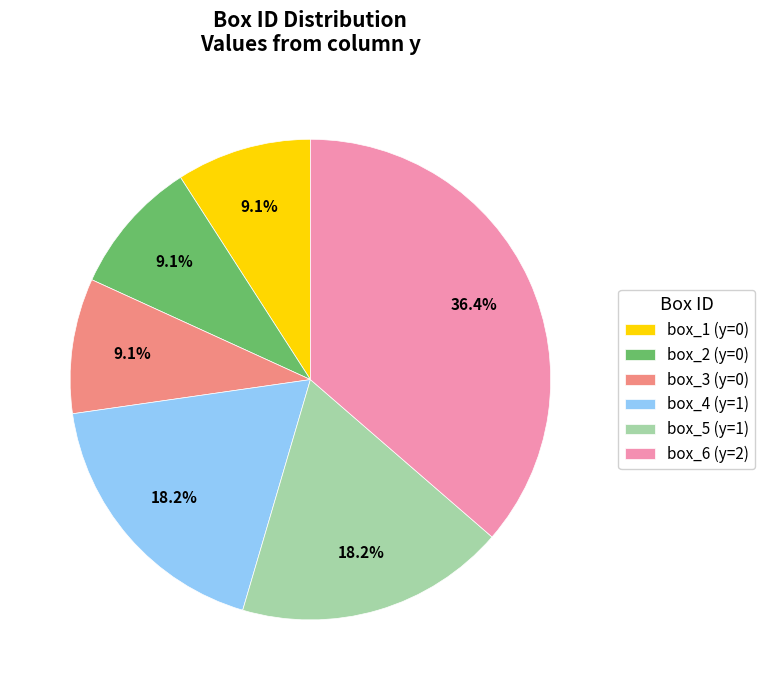

Does box_3 represent more than half of the total?

No